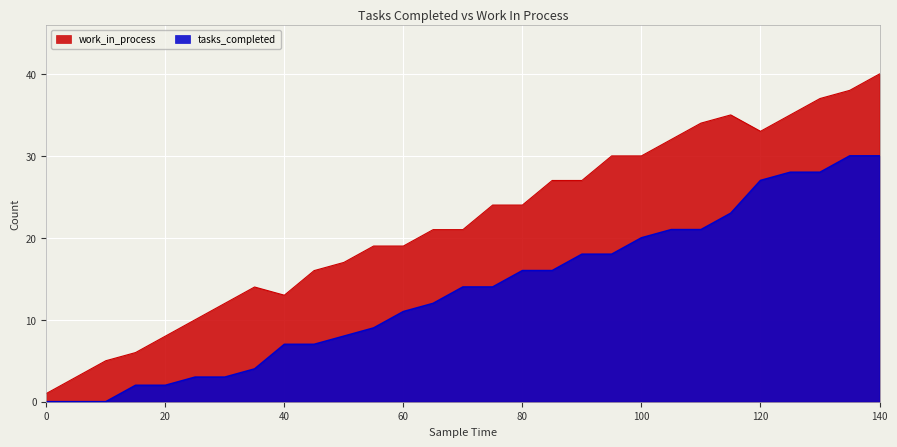

At which category is the sum across all series the highest?

140